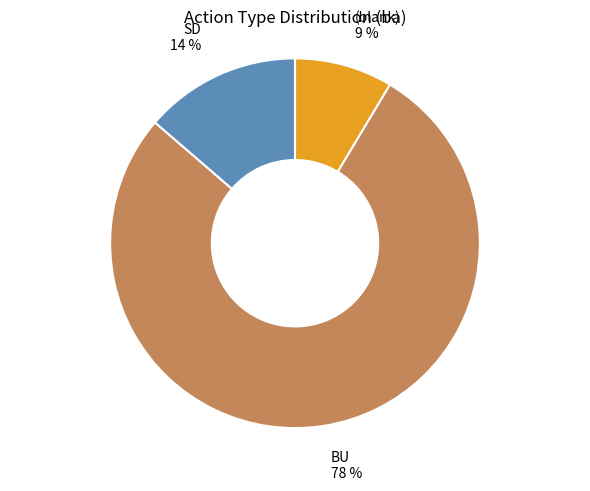

Which has a higher value, SD or BU?

BU